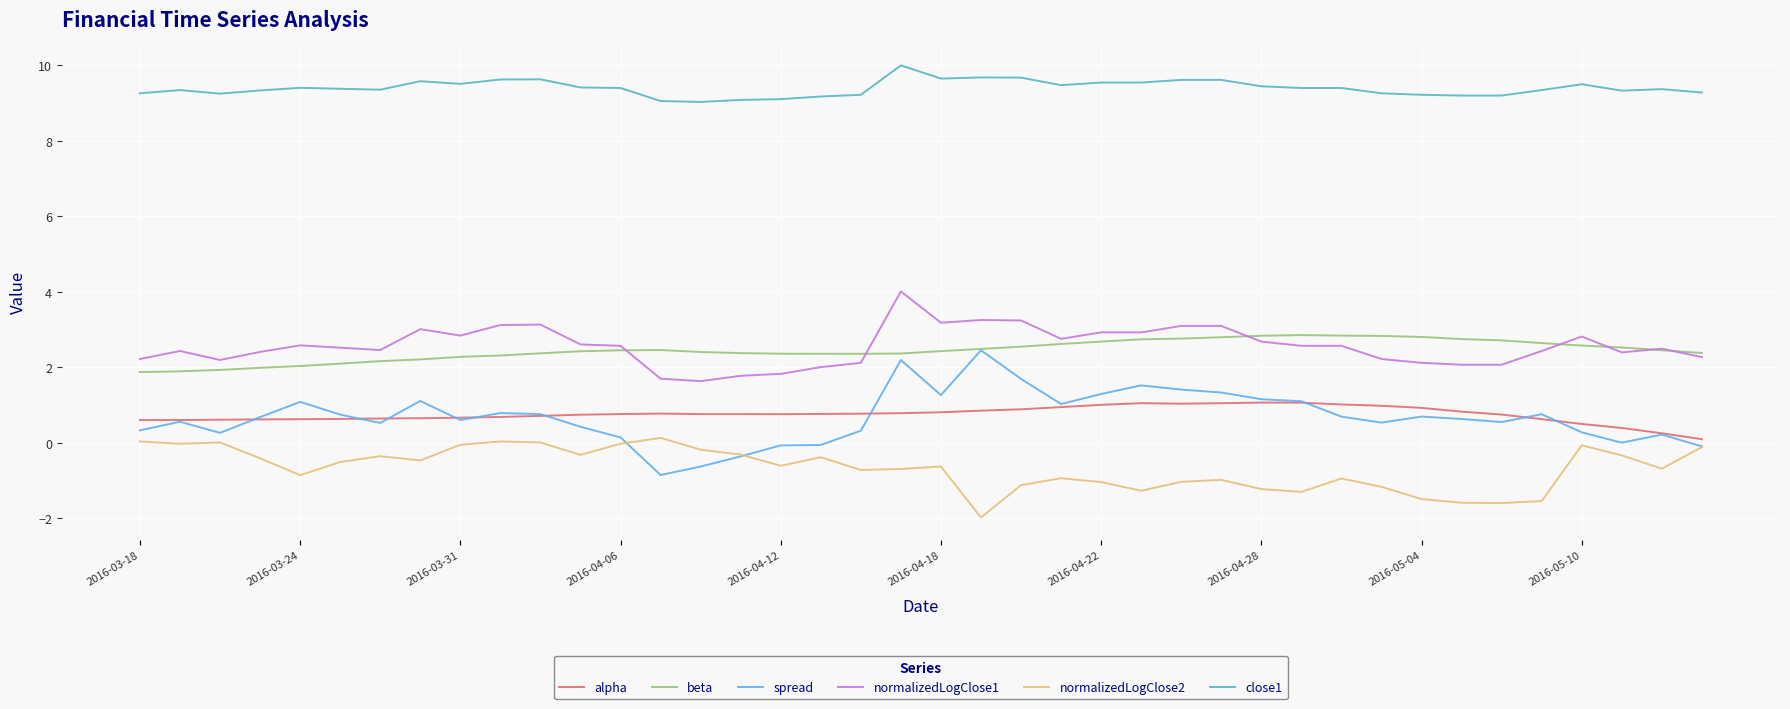

True or false: alpha has more than 2 interior local peaks.

True